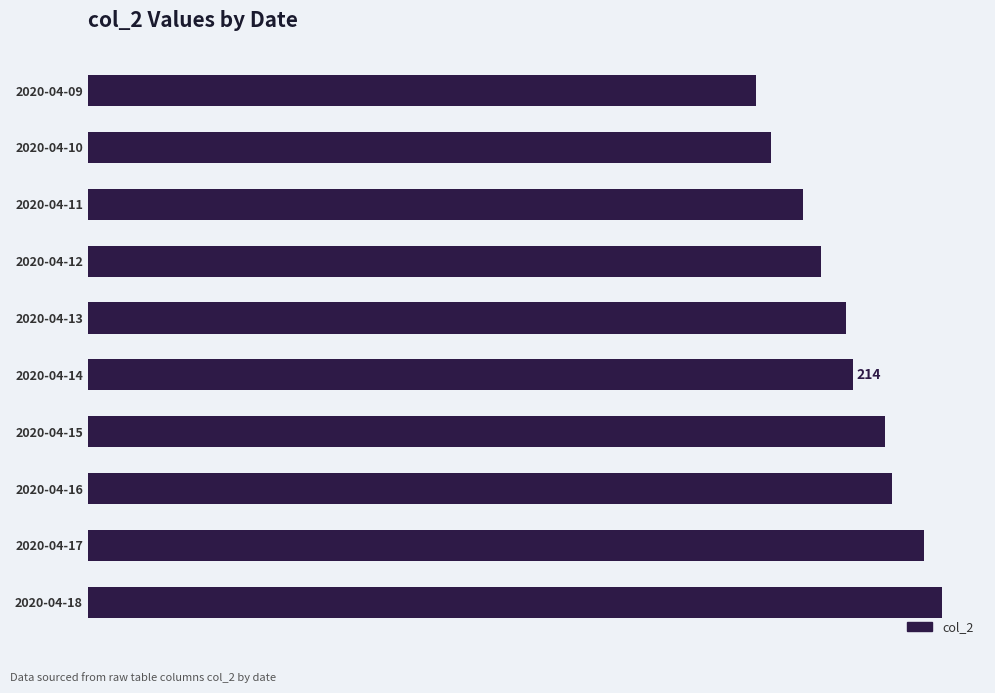

Does the chart contain stacked bars?

No